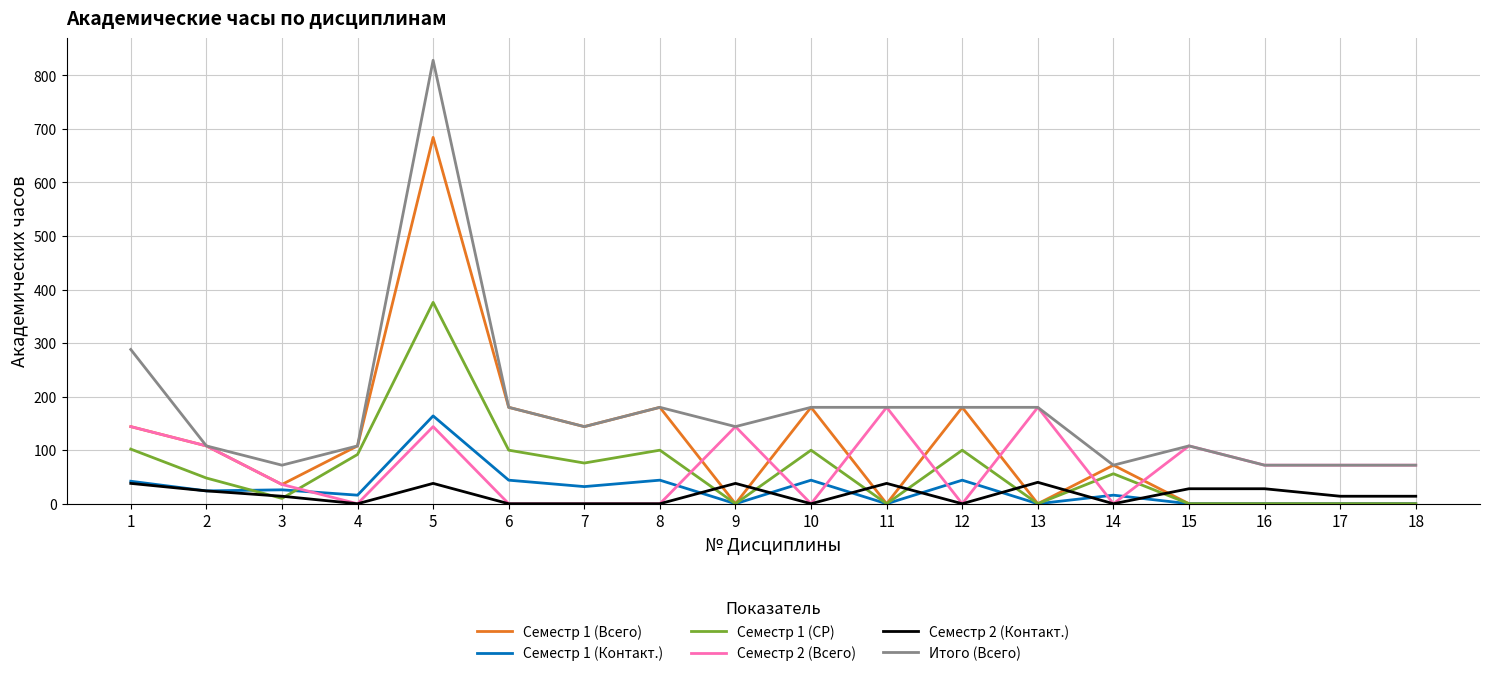

Between which two adjacent categories do Семестр 2 (Контакт.) and Семестр 1 (Всего) first intersect?

8 and 9